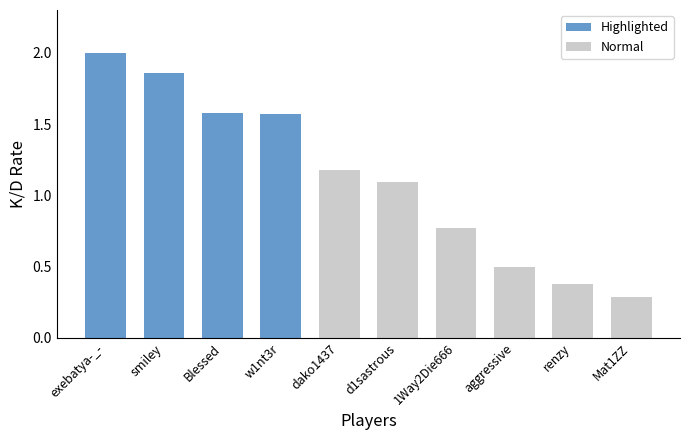

True or false: the data shows 0.6 at renzy.

False